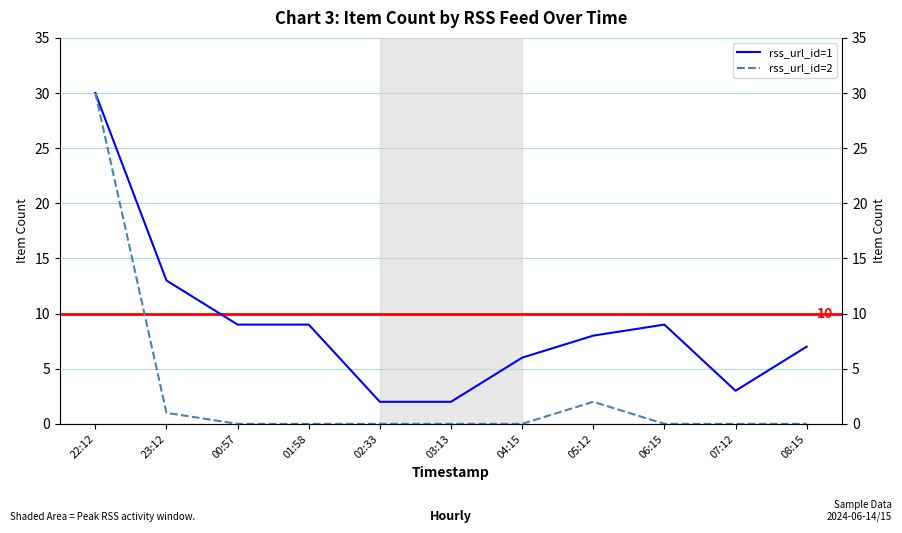

Does the chart display data point markers on the line(s)?

No